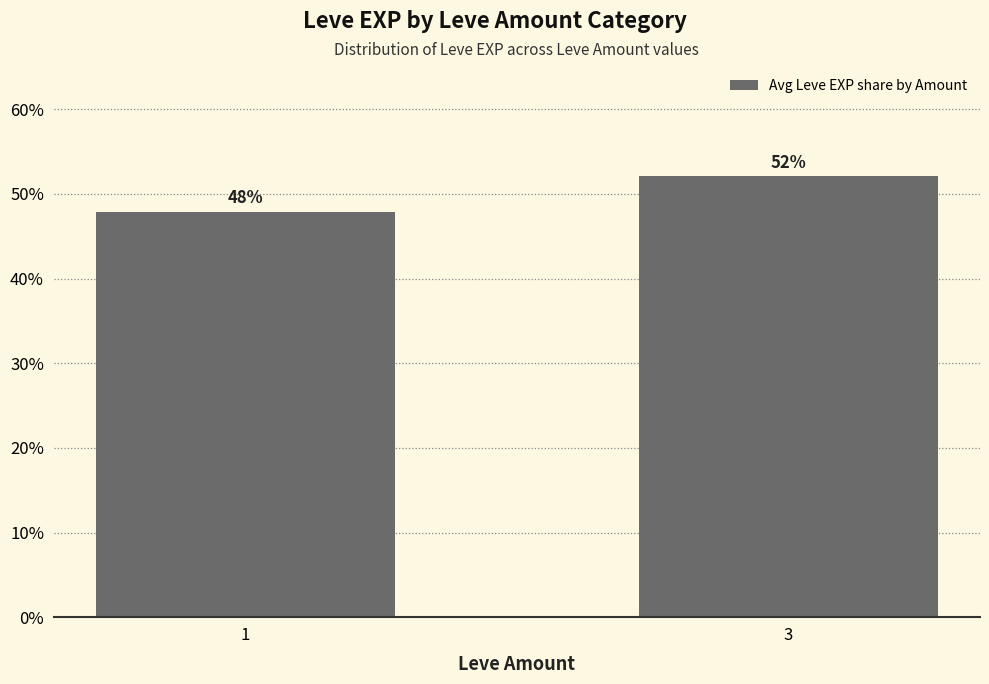

True or false: the data shows 0.7 at 1.

False